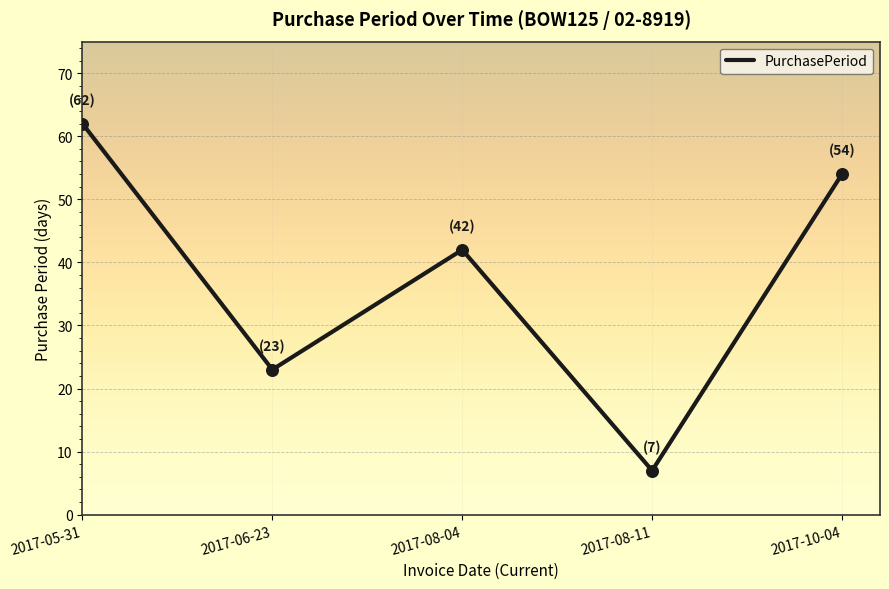

What is the change in value from 2017-08-11 to 2017-10-04?

+47